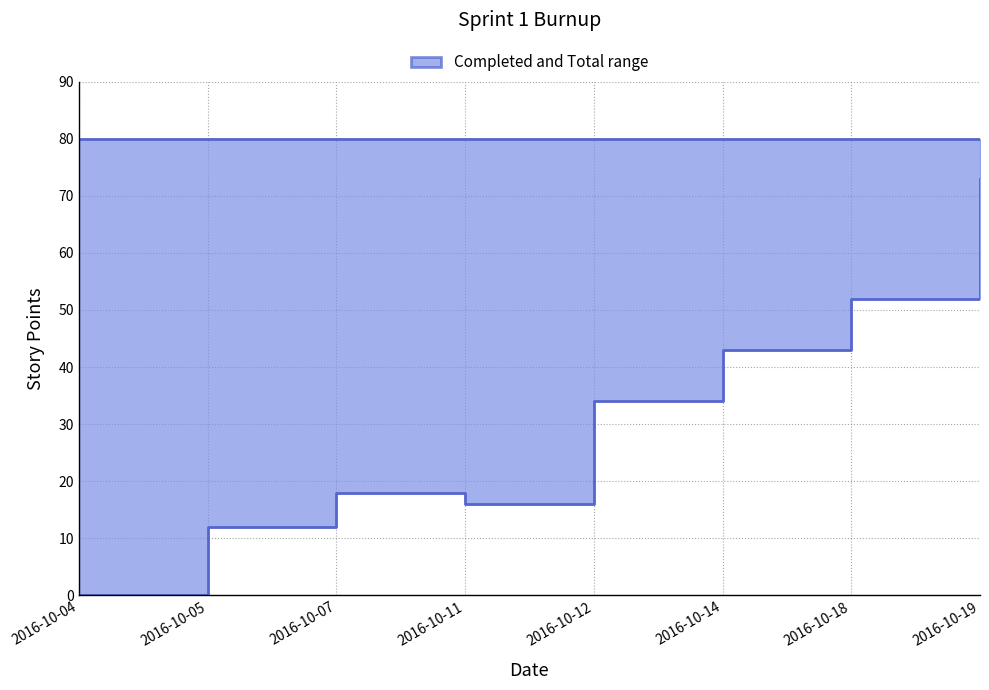

What is the total value across all series at 2016-10-05?

92